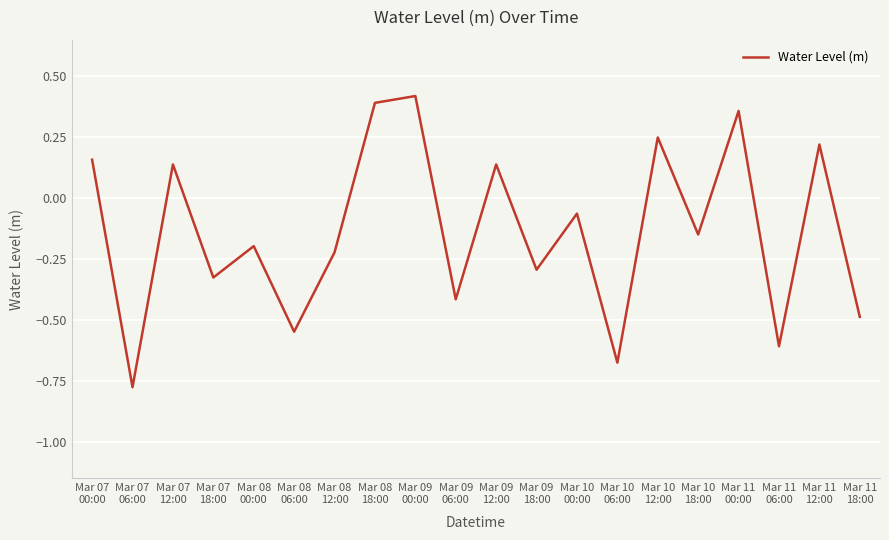

What is the difference between the maximum and minimum values?

1.2